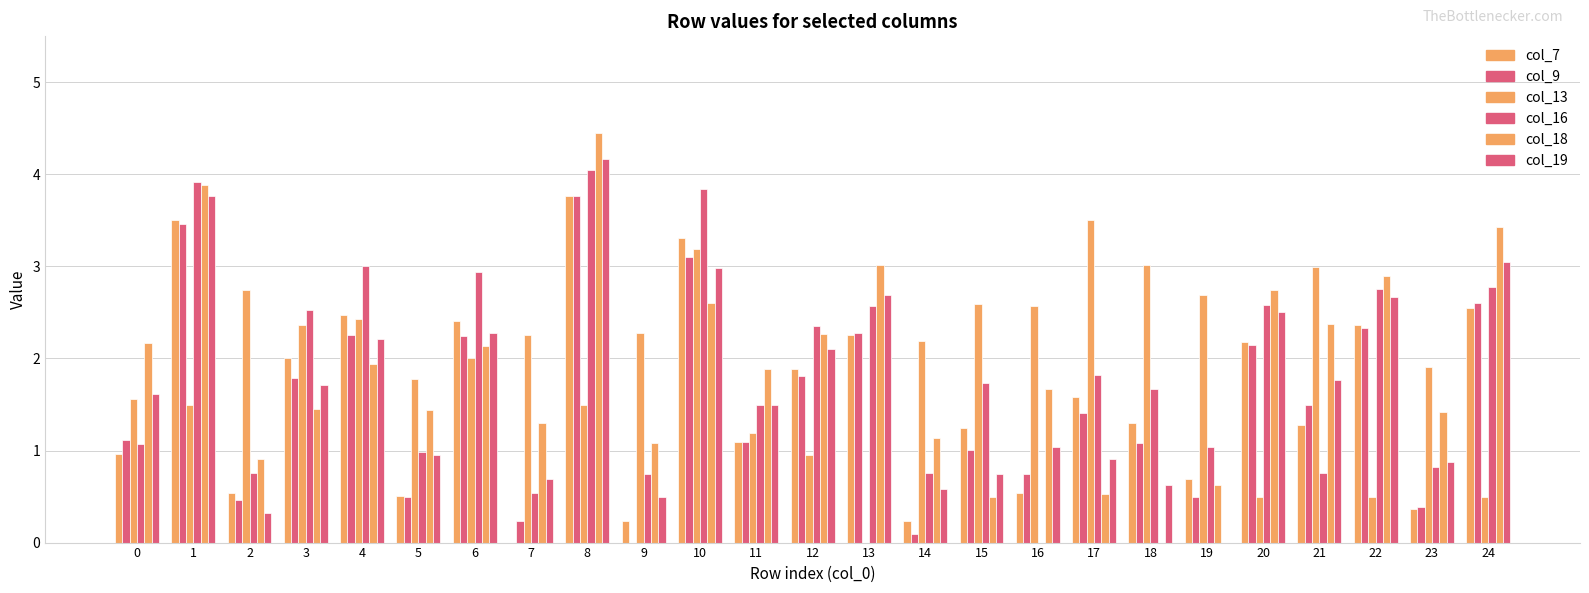

The value of col_9 at 2 is 0.8. True or false?

False